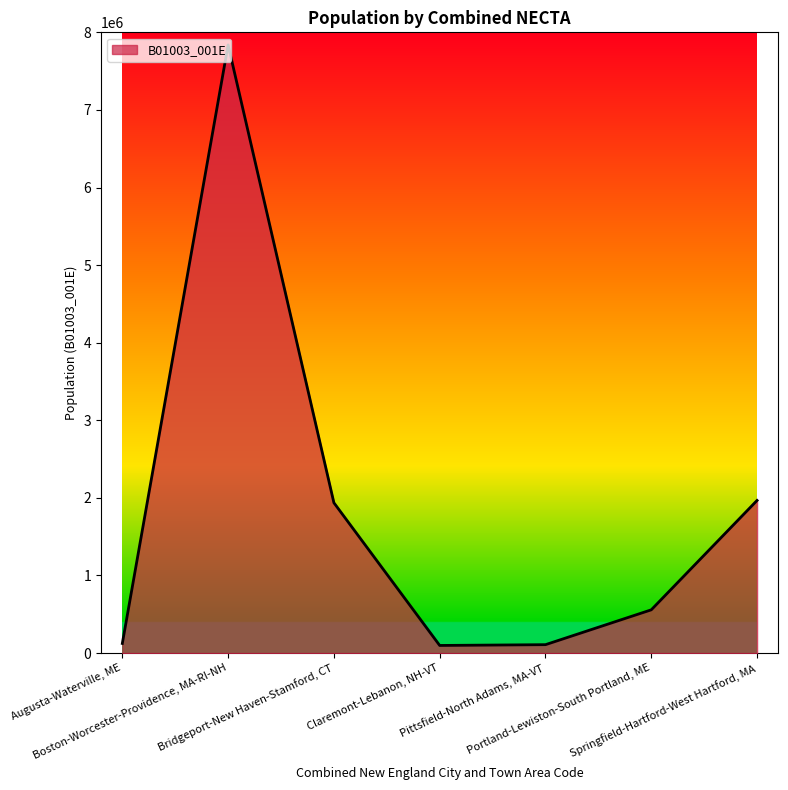

True or false: there are more than 0 points higher than both neighbors.

True